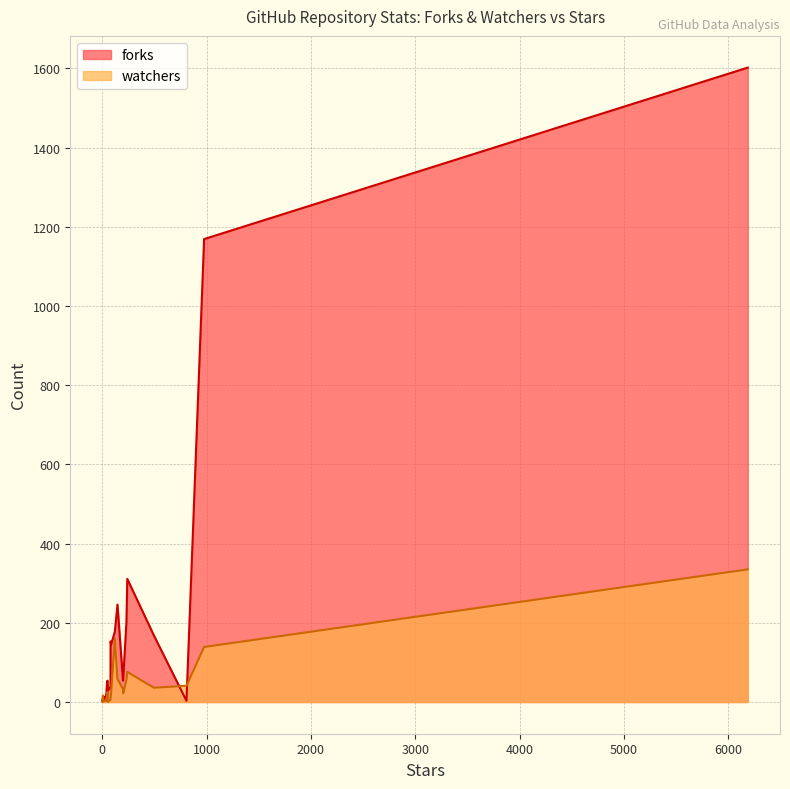

How many lines are shown in the chart?

2